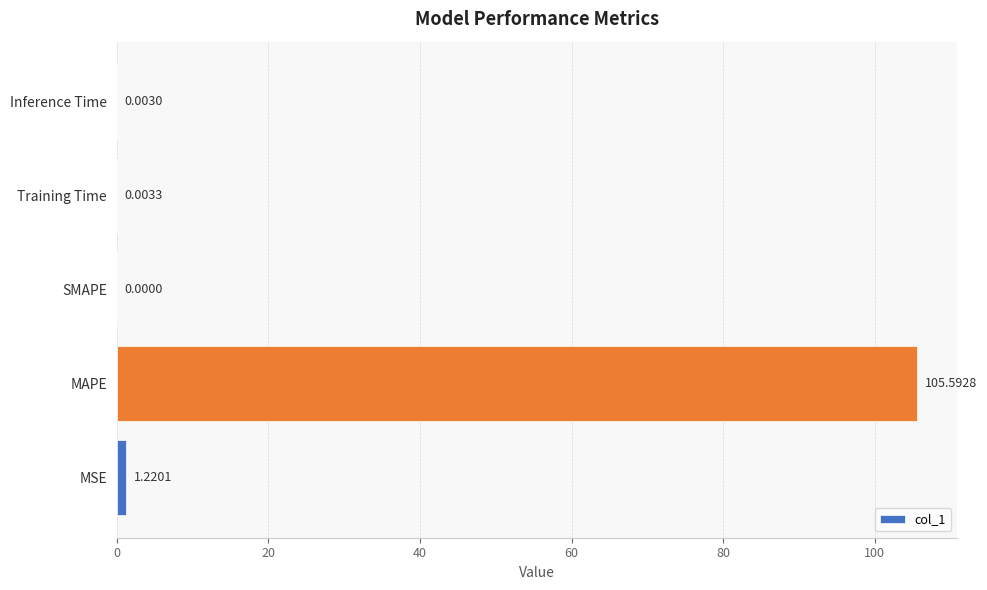

What is the change in value from MAPE to Inference Time?

-105.6